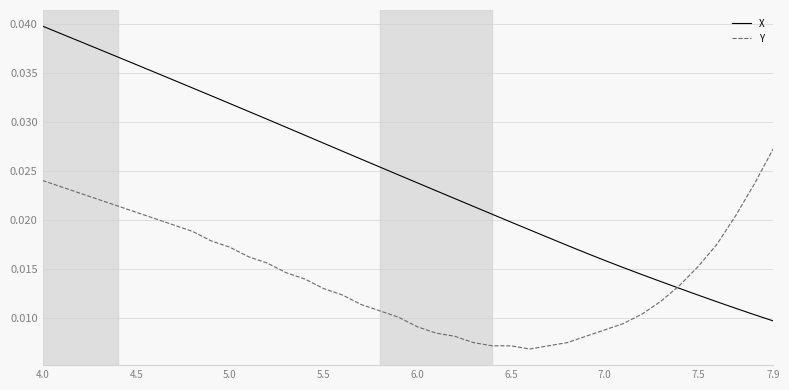

Which series has the widest spread of values?

X